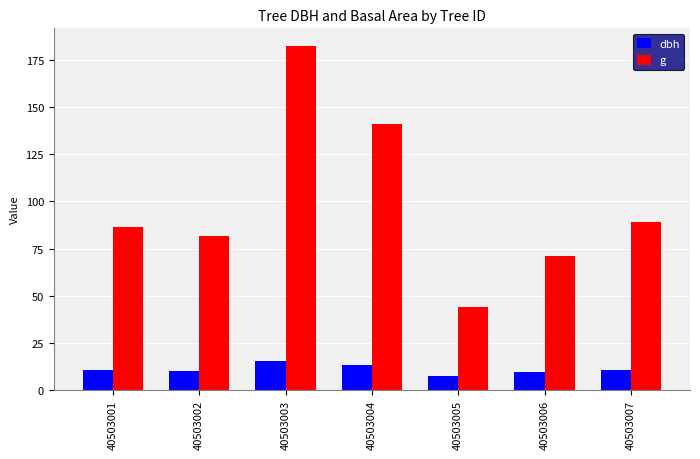

Which series changed the most between 40503006 and 40503007?

g